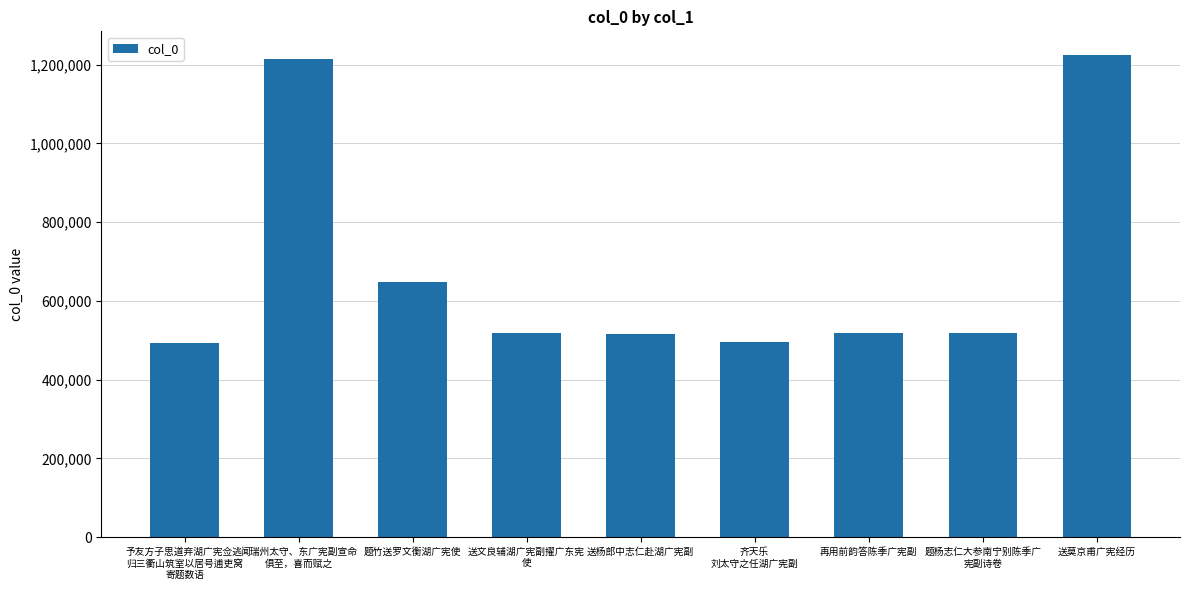

What is the label of the 6th bar from the right?

送文良辅湖广宪副擢广东宪
使